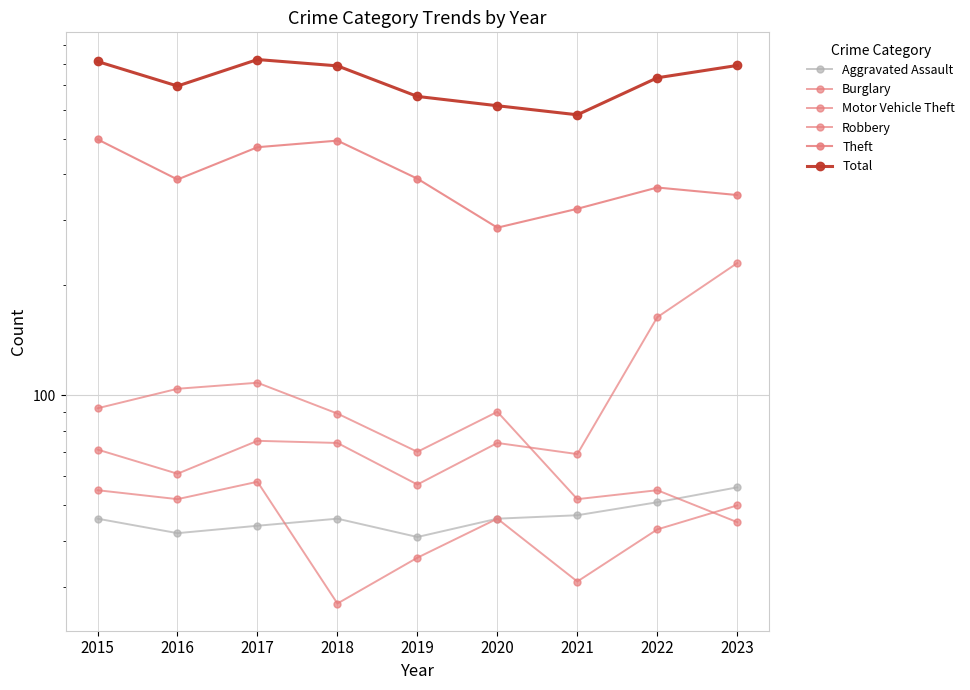

The Robbery series shows 52 at 2016. True or false?

True